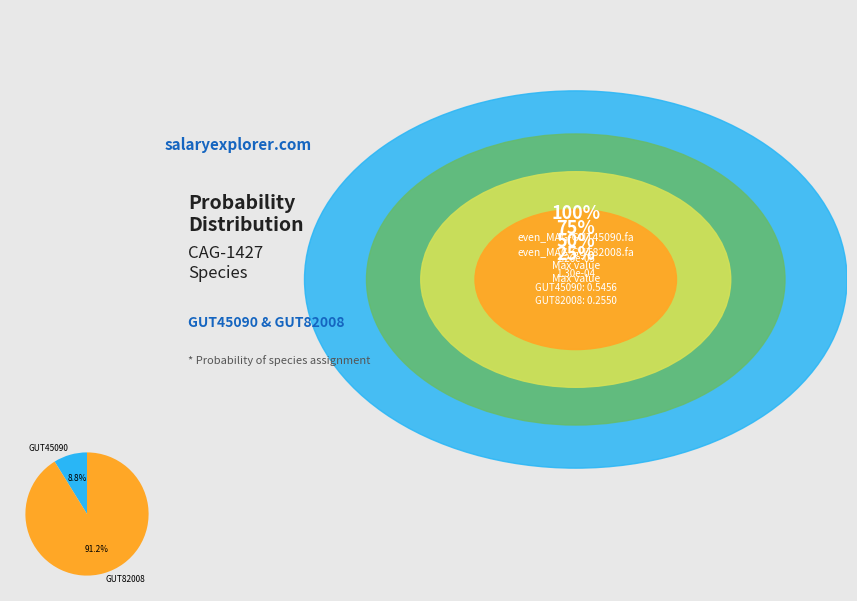

Which slice is the smallest?

GUT45090